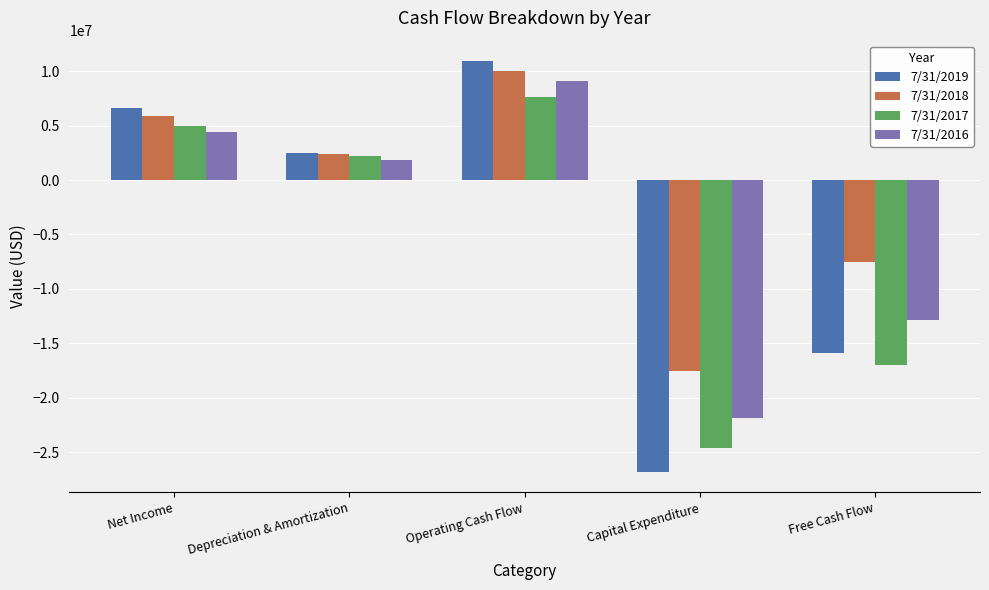

Rank the categories by 7/31/2019 value from highest to lowest.

Operating Cash Flow, Net Income, Depreciation & Amortization, Free Cash Flow, Capital Expenditure